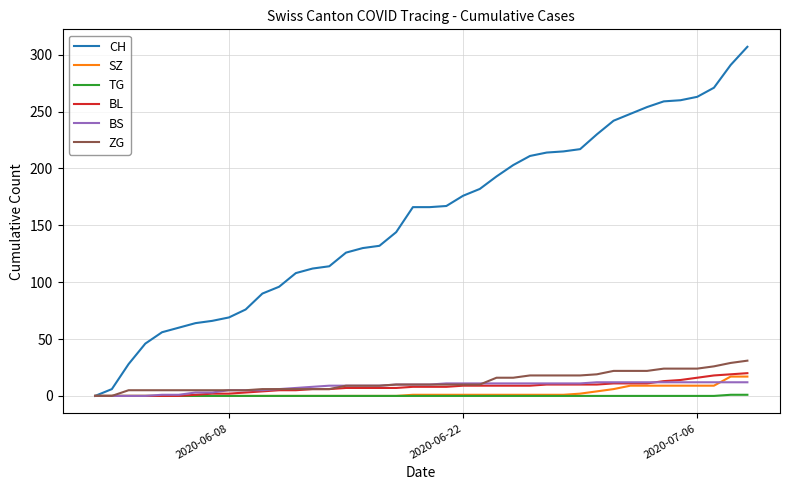

What is the greatest value displayed?

307